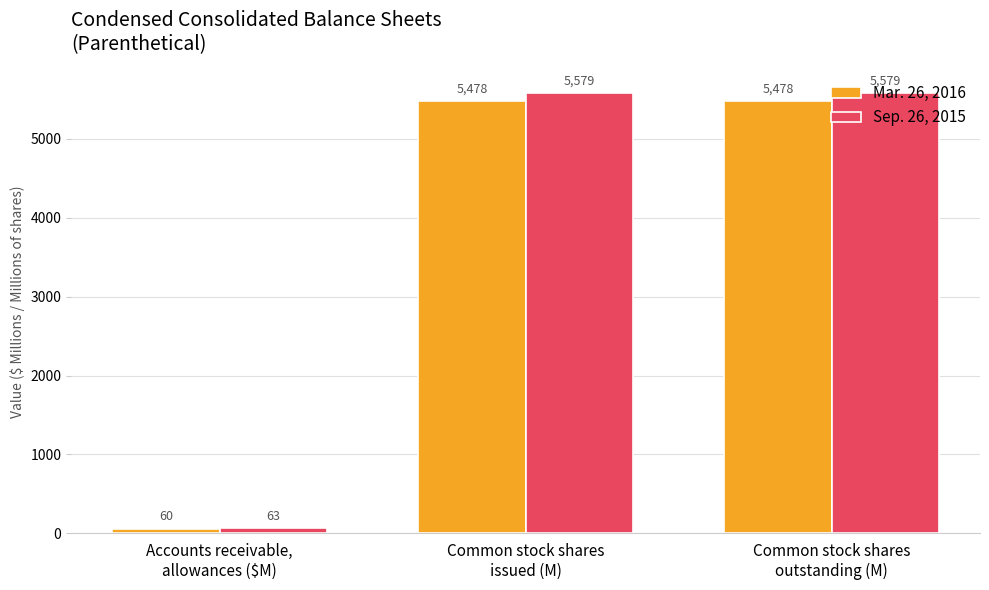

Where is Mar. 26, 2016 nearest to the value 2769?

Accounts receivable,
allowances ($M)